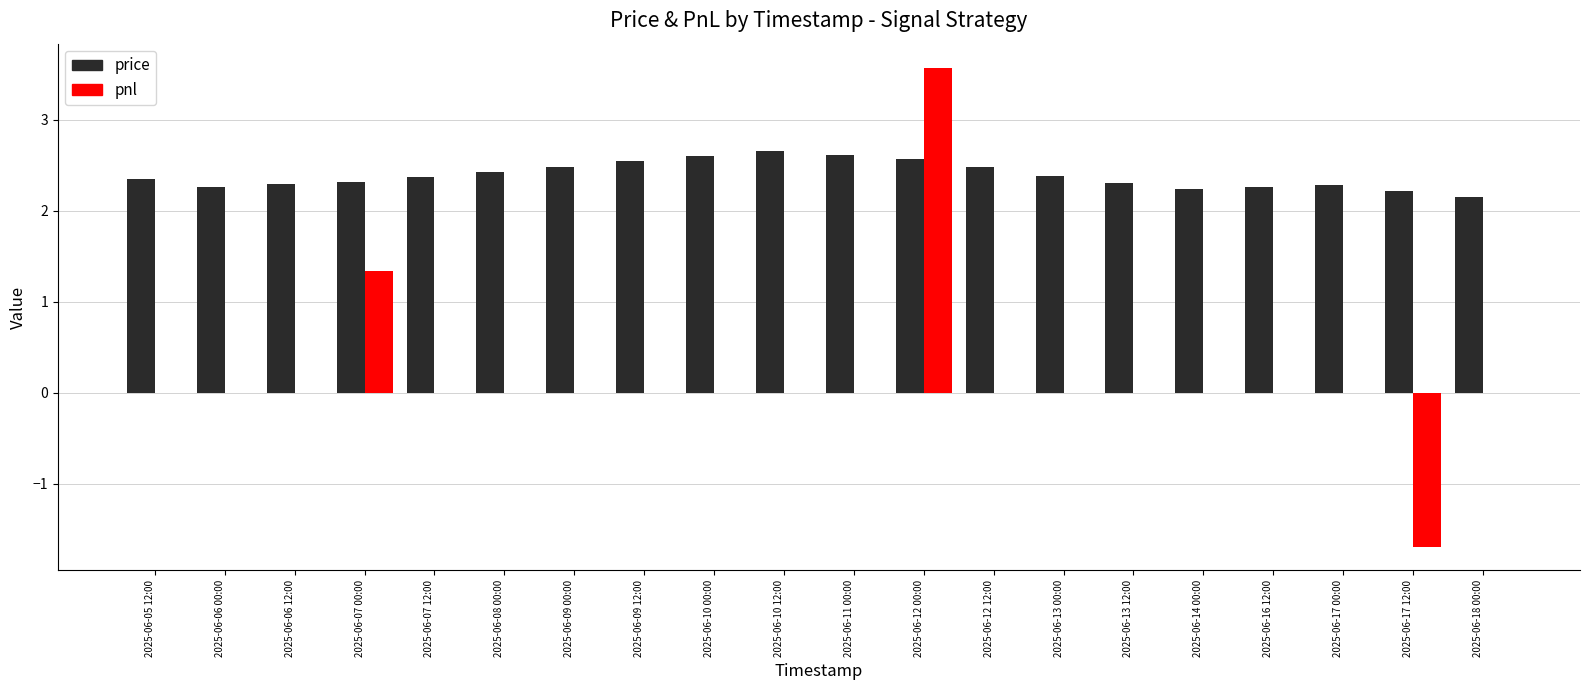

True or false: price has a value of 2.4 at 2025-06-08 00:00.

True